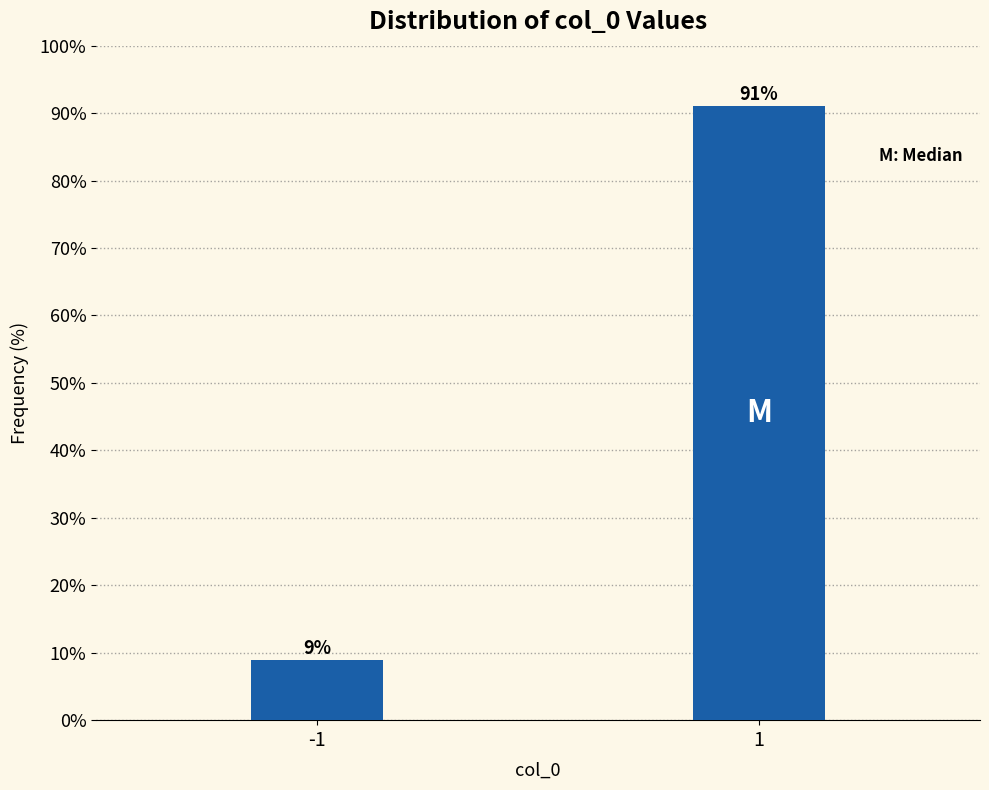

Reading left to right, what are all the values shown in this chart?

9.0	91.0